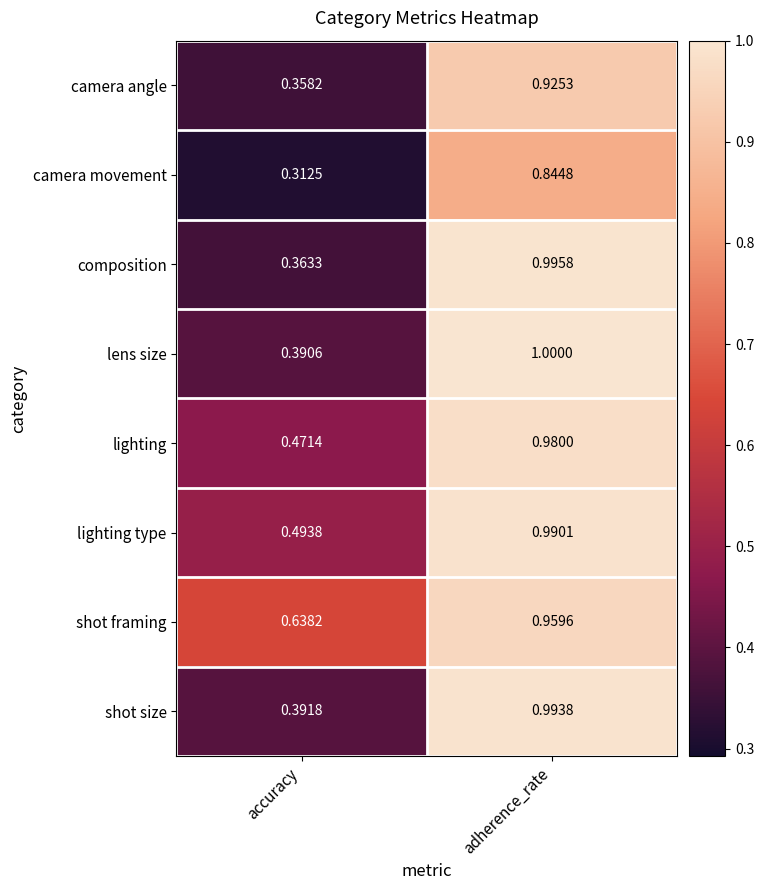

Which series changed the most between accuracy and adherence_rate?

composition